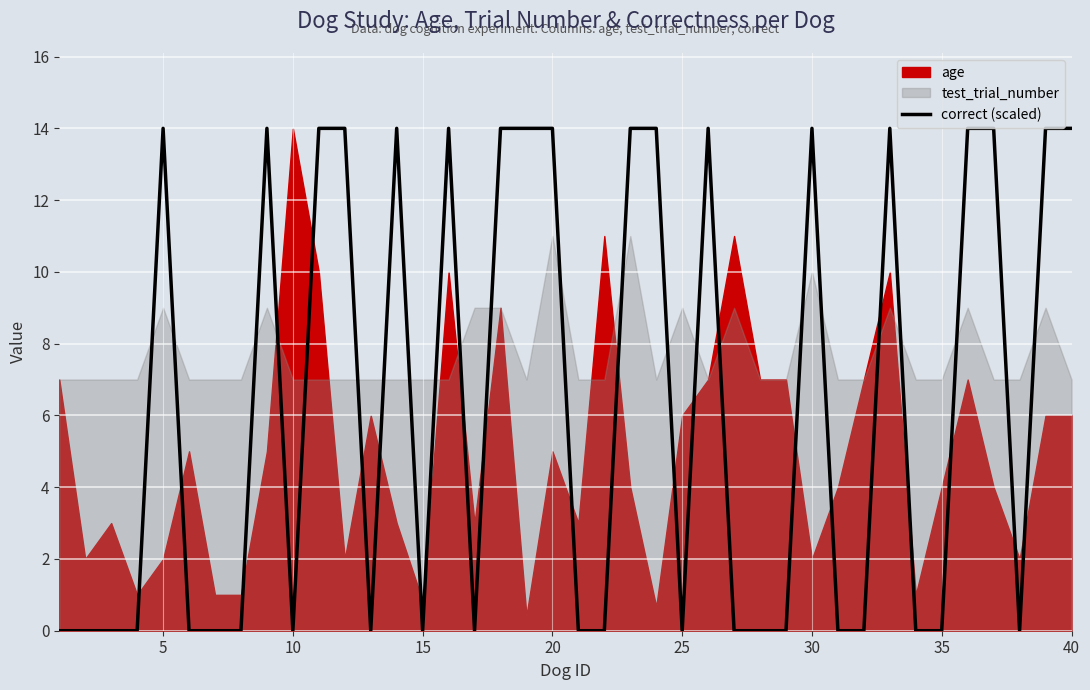

Is it true that correct (scaled) equals 21 at 30?

False